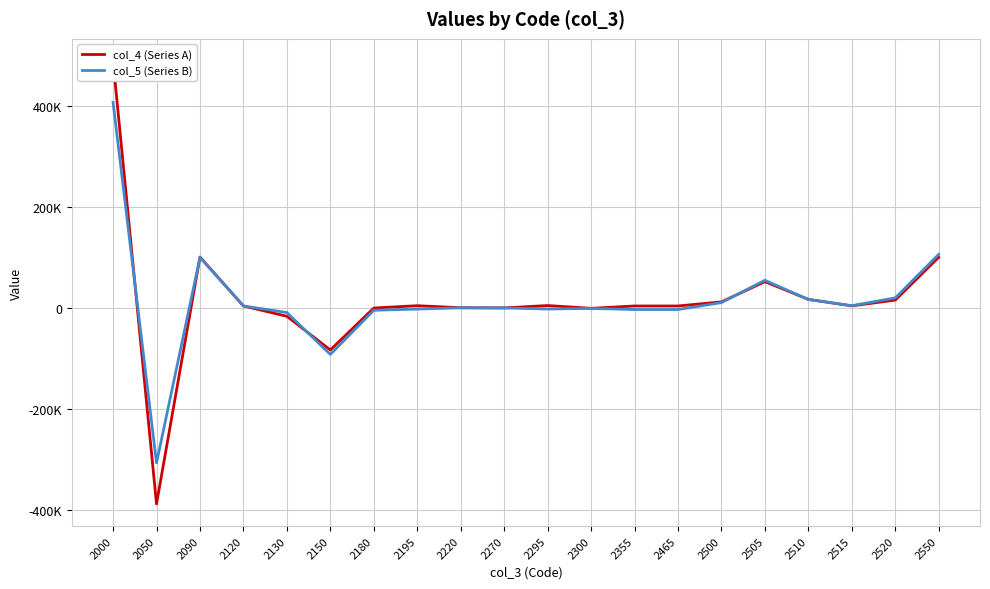

What is the sum of the col_5 (Series B) values at 2520 and 2550?

125653